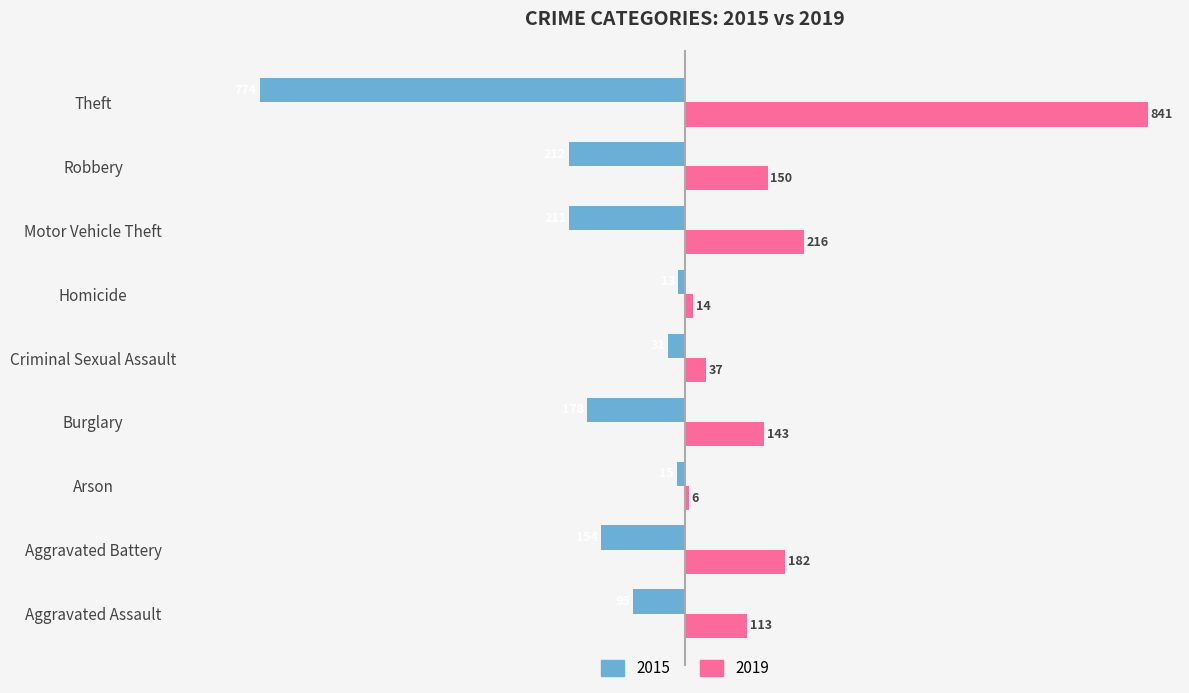

What is the average value of the 2019 series?

189